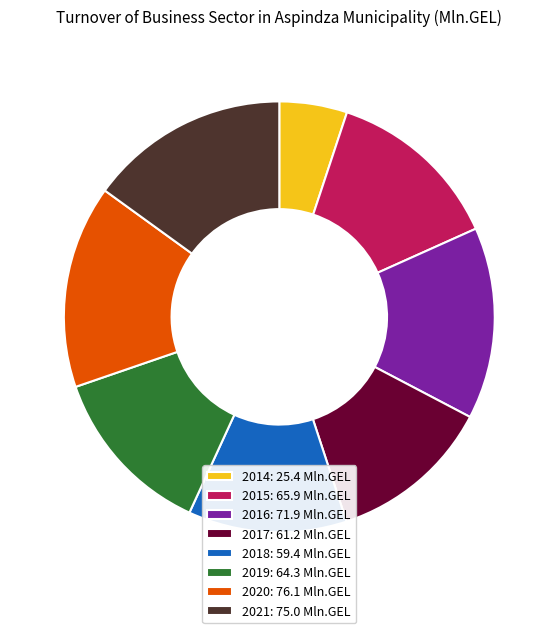

Does 2017: 61.2 Mln.GEL account for over 50% of the chart?

No